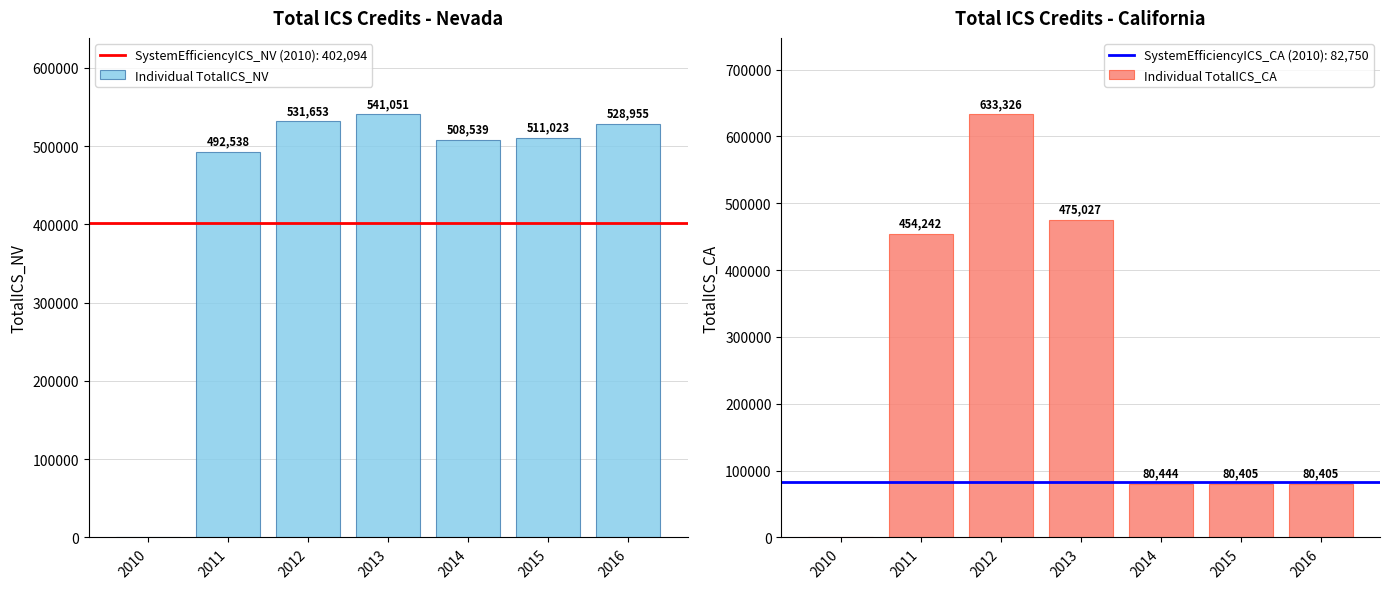

How many data points in Individual TotalICS_CA are less than 80444?

3